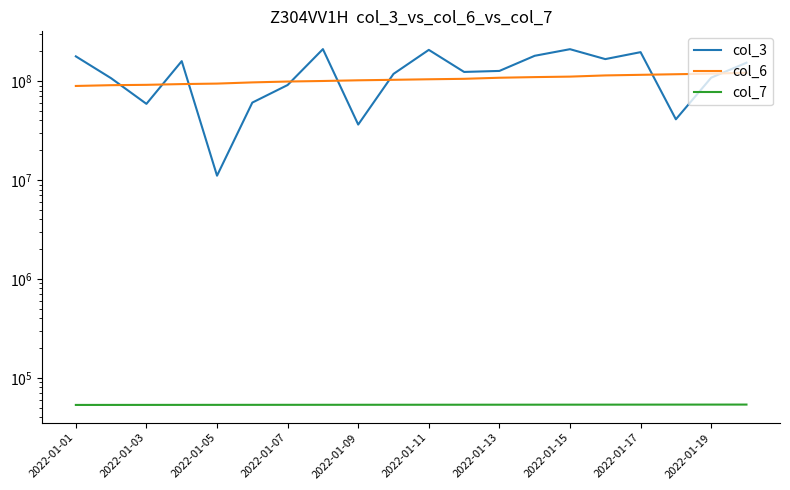

Which series changed the most between 2022-01-07 and 17?

col_3